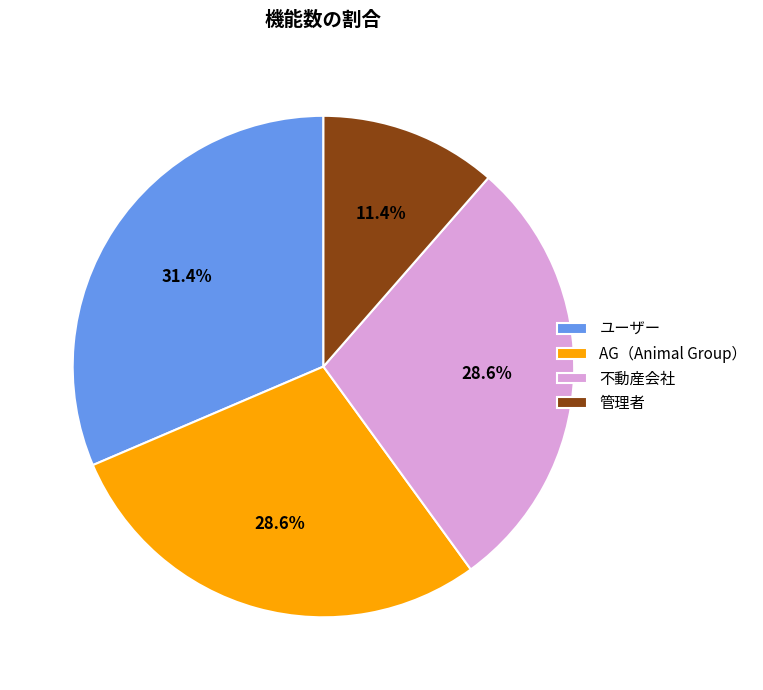

How many slices are in this pie chart?

4